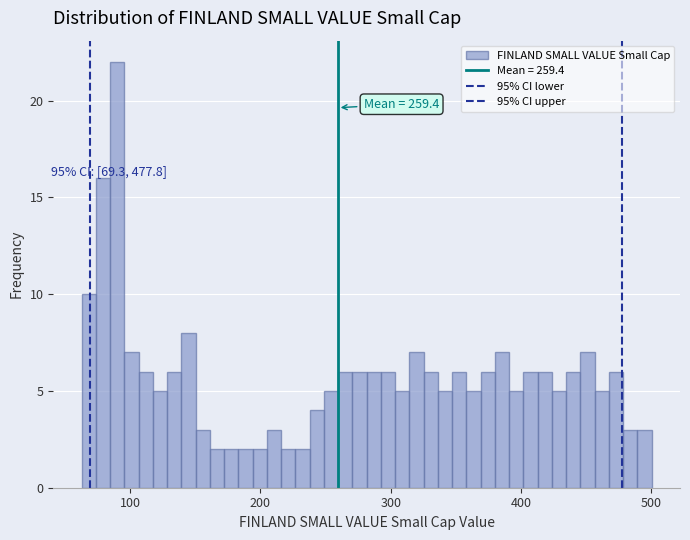

Read against the x-axis, roughly where is the centre of the tallest bar?

90